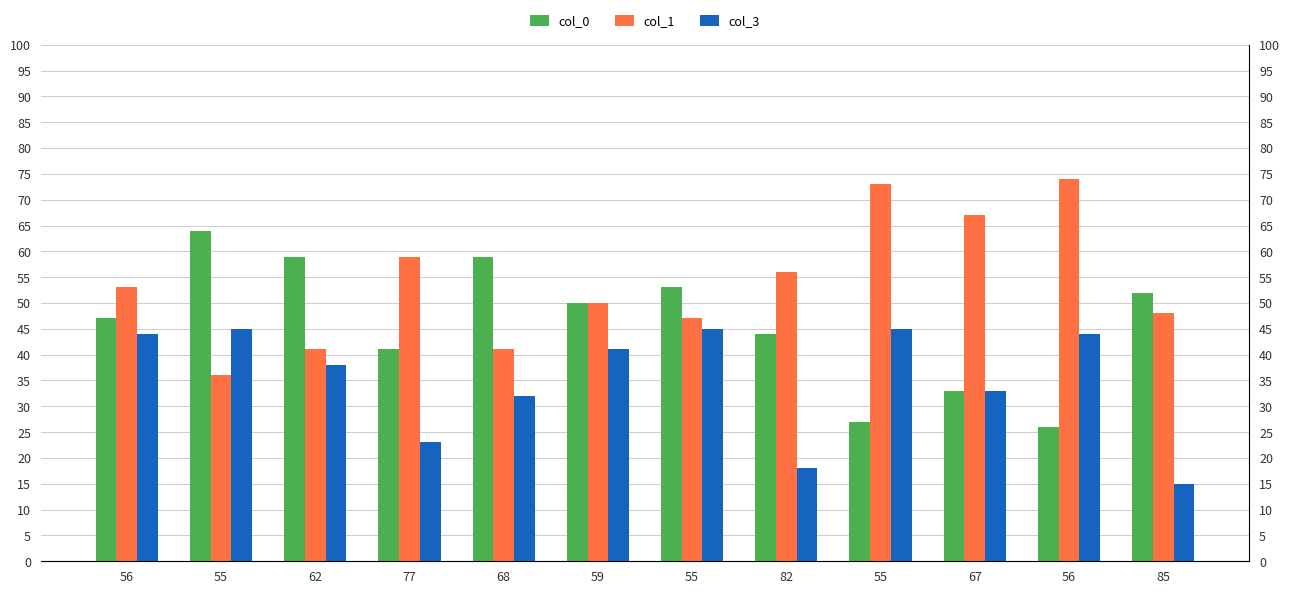

Which series has the widest spread of values?

col_0